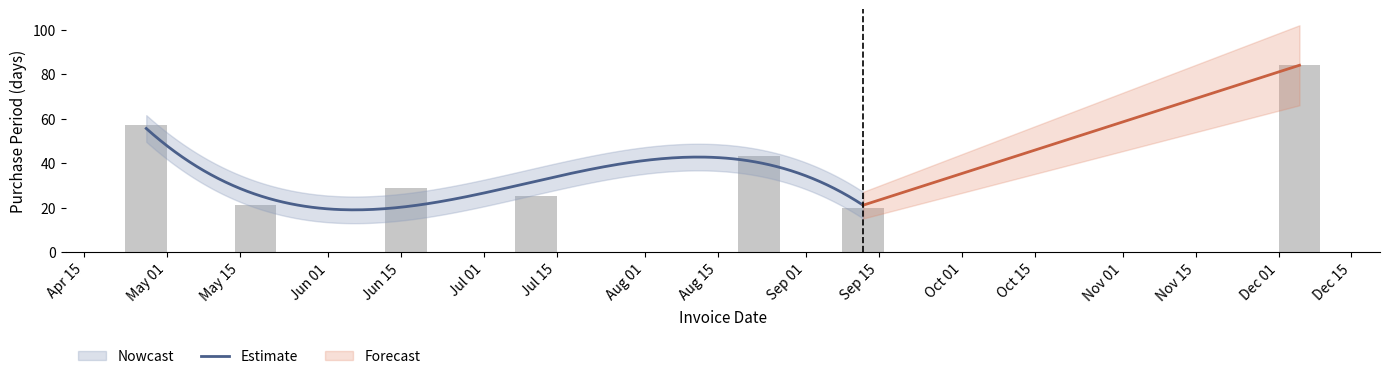

What is the sum of the values at 2017-08-23 and 2017-07-11?

68